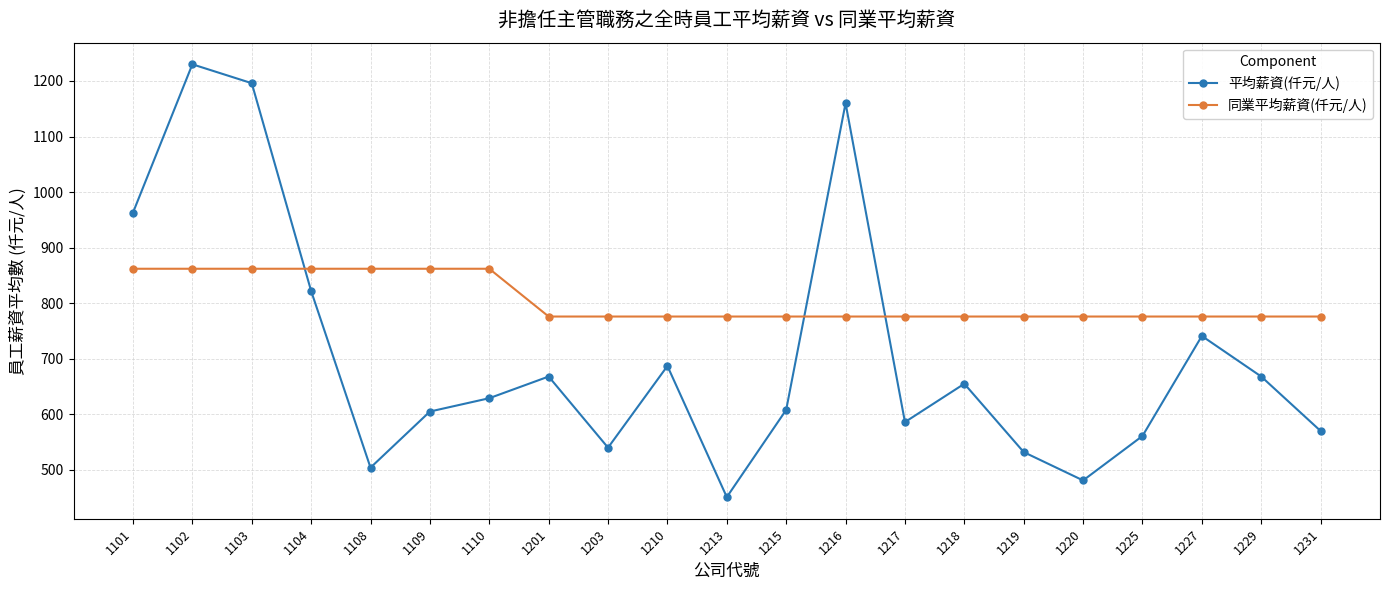

What is the total value across all series at 1218?

1431